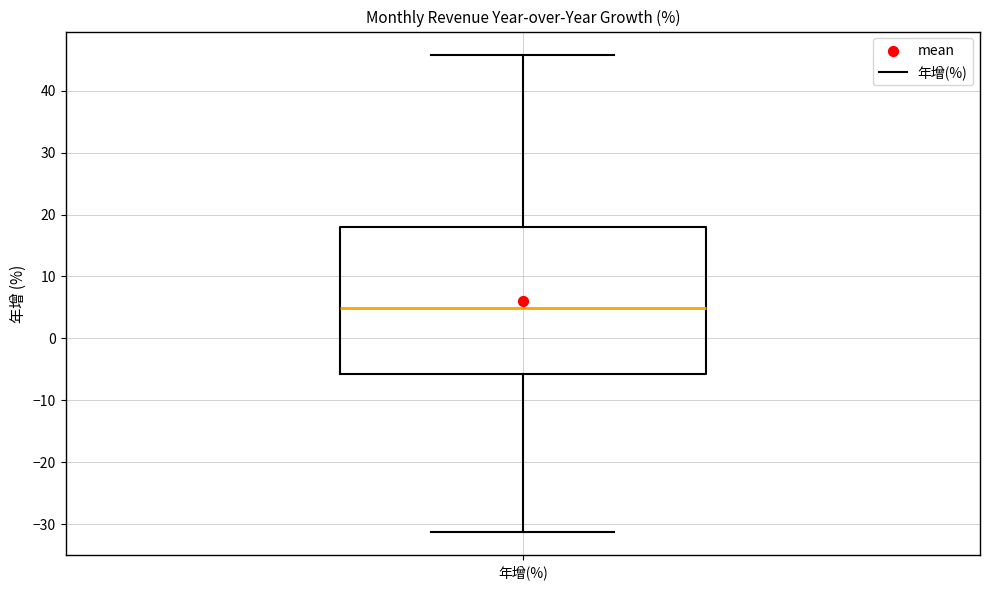

Read this box plot against the y-axis: the position of the median line, the range covered by the box, and the ends of both whiskers. The values are not printed on the chart, so give them approximately, as read against the axis.

median 5, box -6 to 18, whiskers -31 to 46